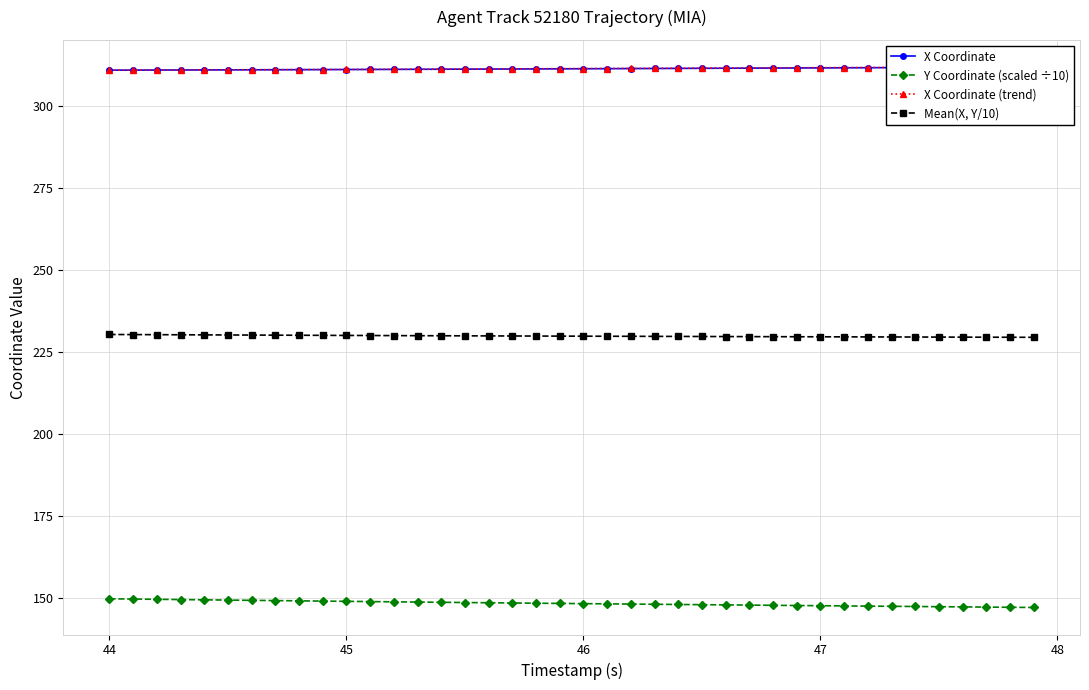

True or false: Mean(X, Y/10) and Y Coordinate (scaled ÷10) cross at least once.

False